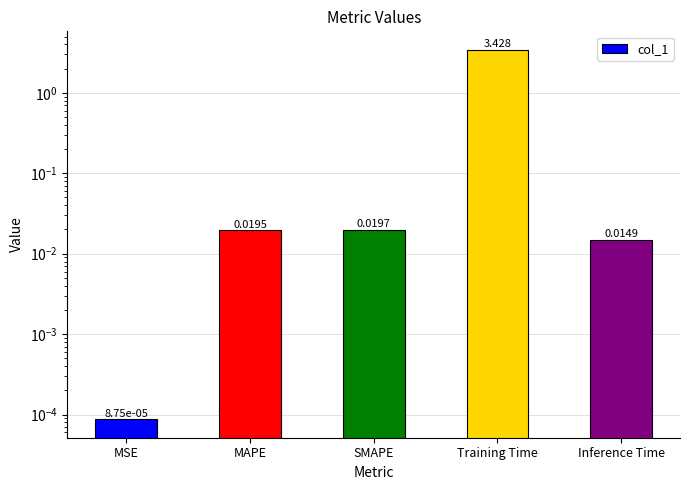

Which label corresponds to the largest value in the chart?

Training Time